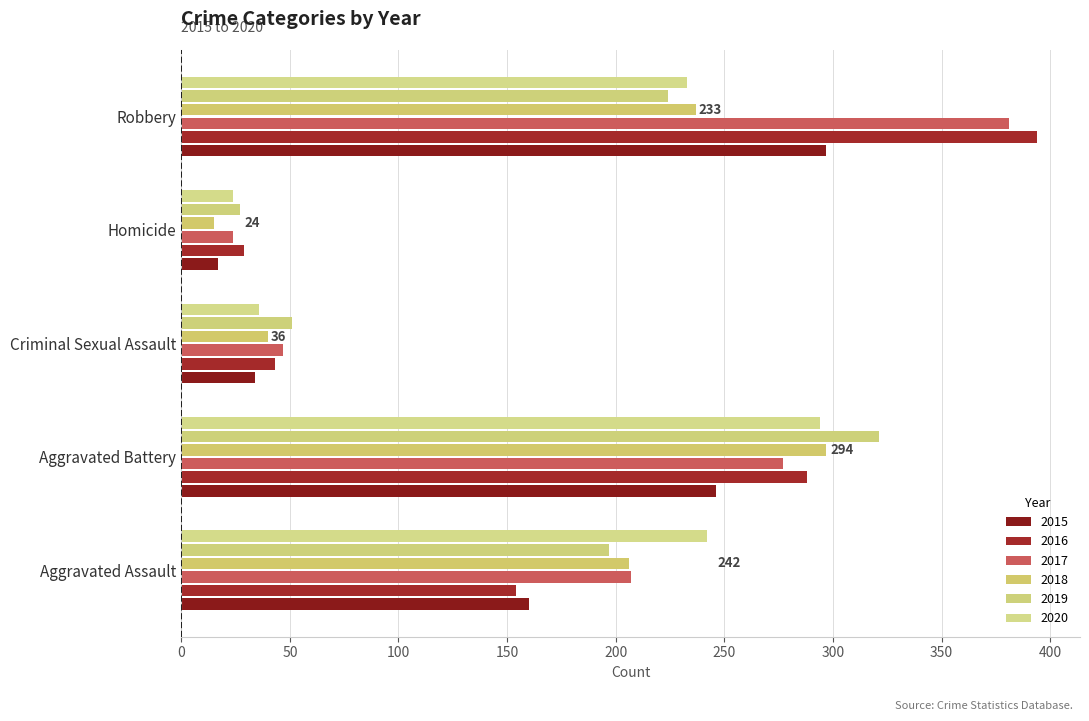

What is the highest value of the 2016 series?

394